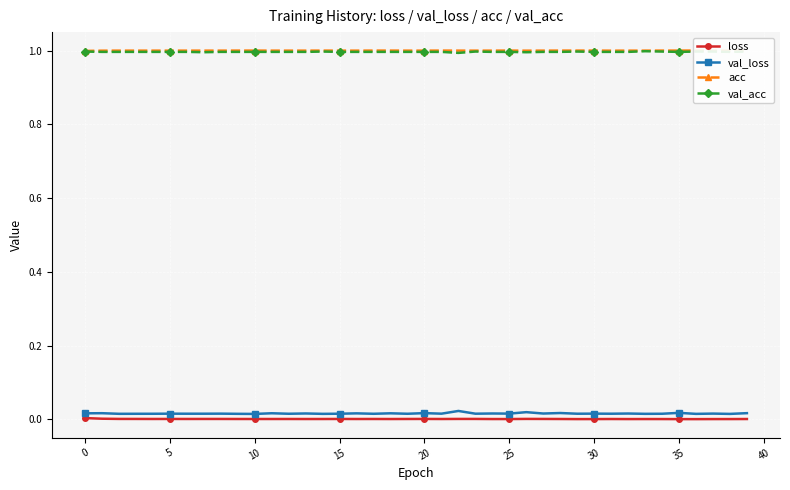

True or false: val_acc and val_loss cross at least once.

False